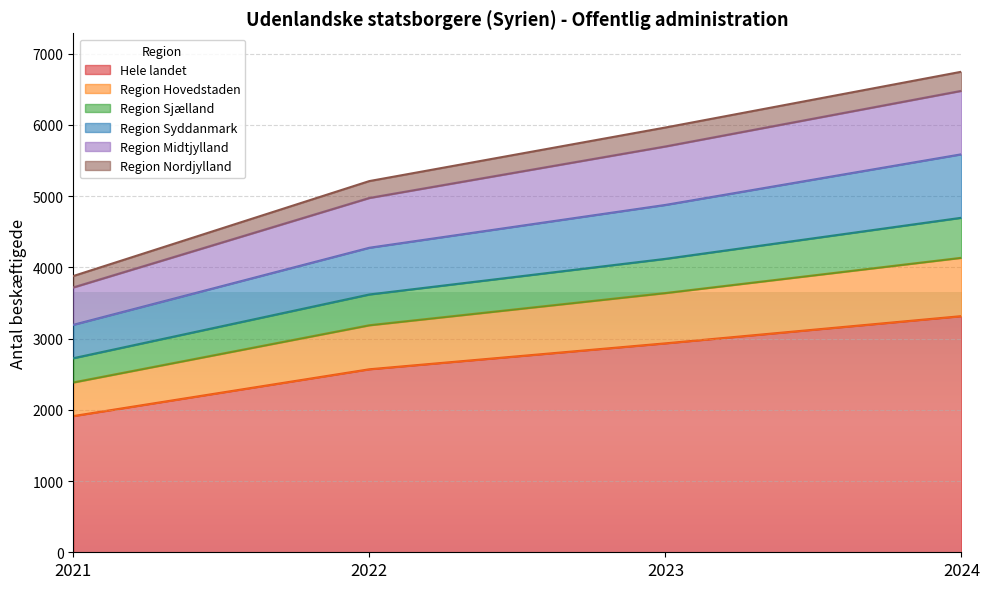

What is the difference between the highest and lowest values at 2022?

2642